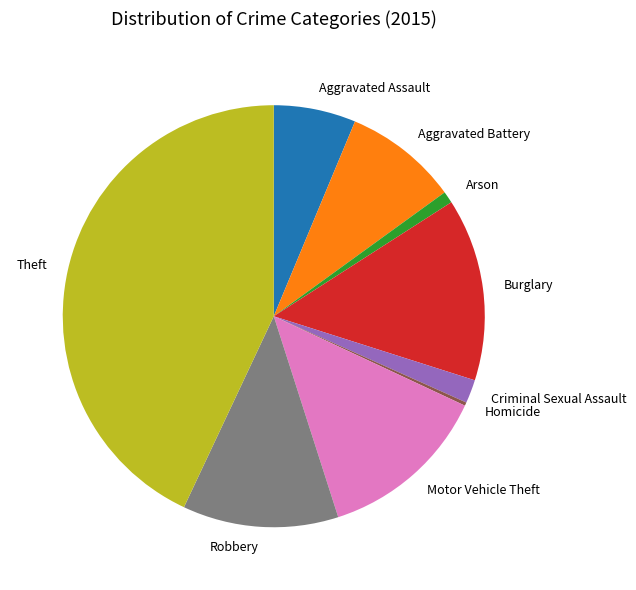

What is the ratio of the value at Arson to the value at Aggravated Battery?

0.1